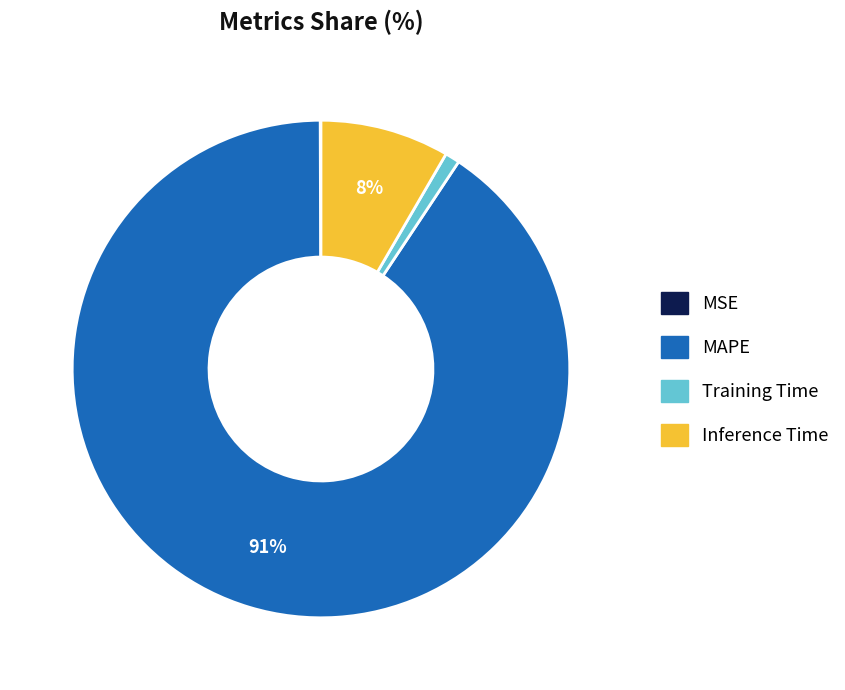

Does any single category account for the majority?

Yes